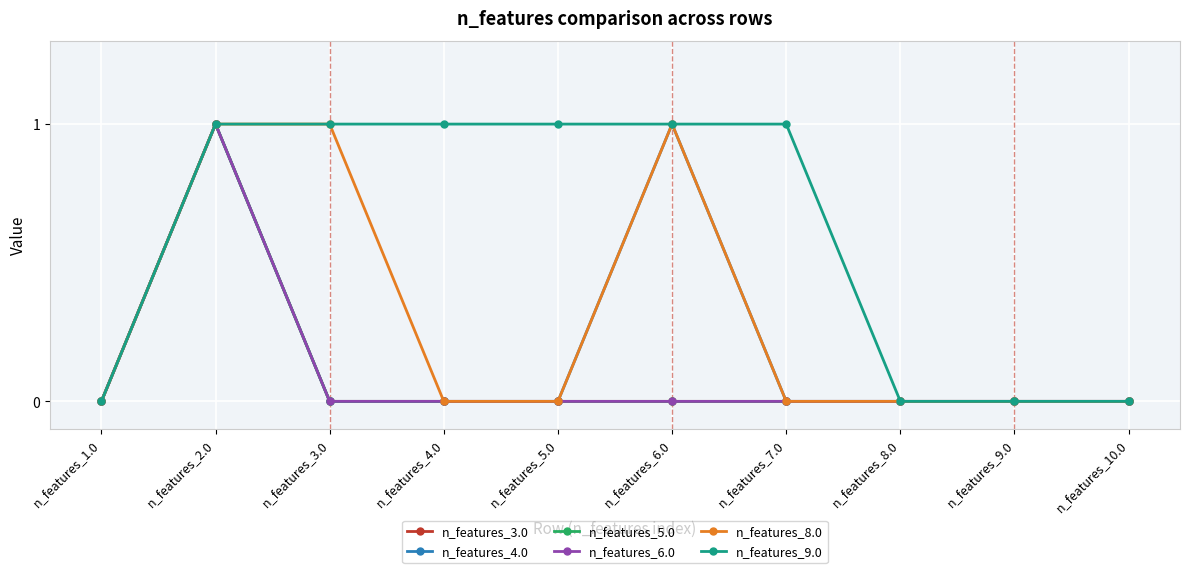

Is the value of n_features_6.0 at n_features_3.0 greater than the value of n_features_9.0 at n_features_7.0?

No